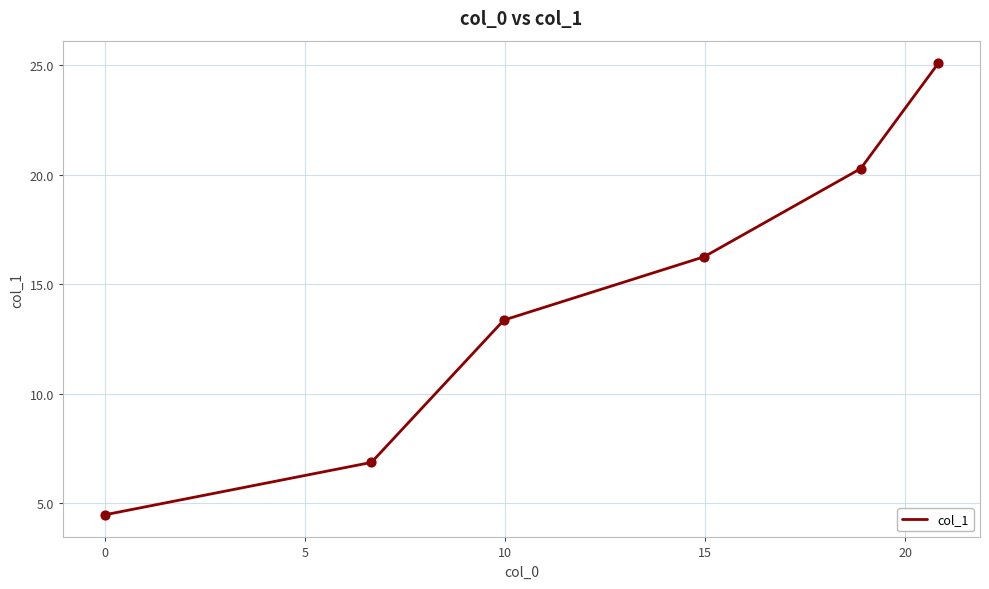

What is the sum of all values?

86.3